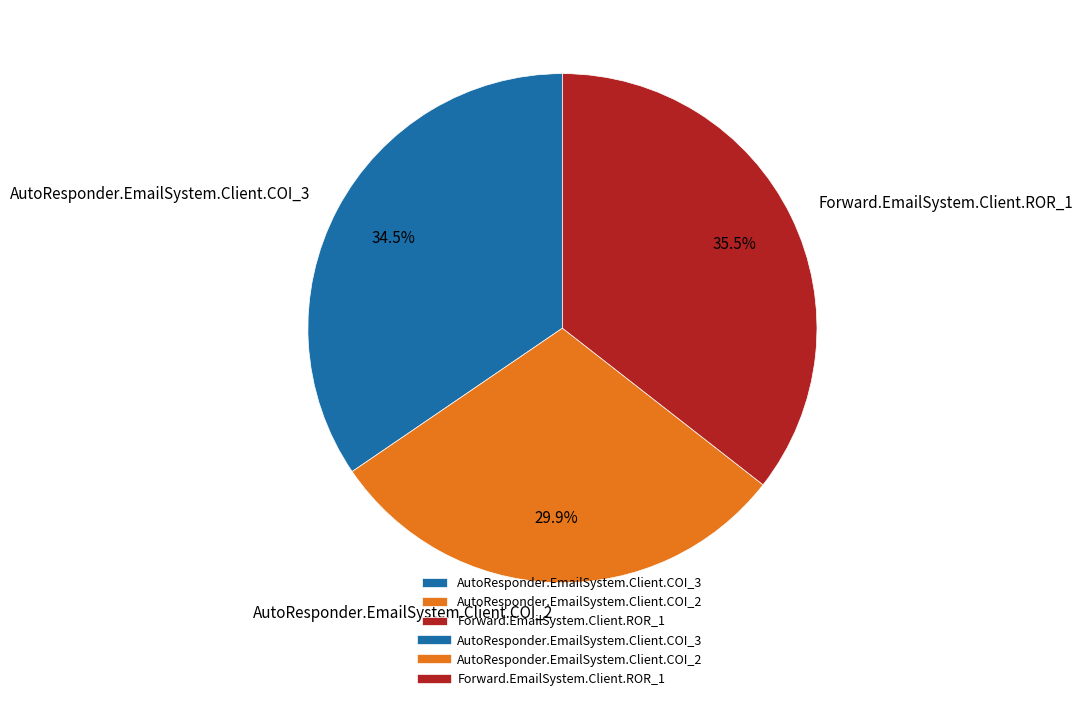

Rank the categories by value from highest to lowest.

Forward.EmailSystem.Client.ROR_1, AutoResponder.EmailSystem.Client.COI_3, AutoResponder.EmailSystem.Client.COI_2